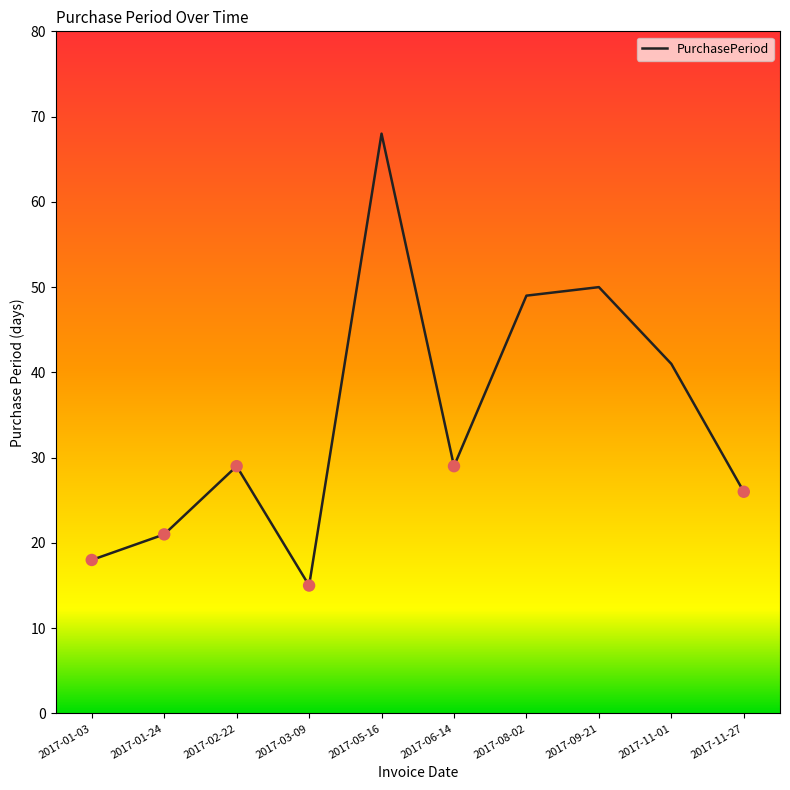

Approximately how many times larger is the value at 2017-01-03 compared to 2017-02-22?

0.6